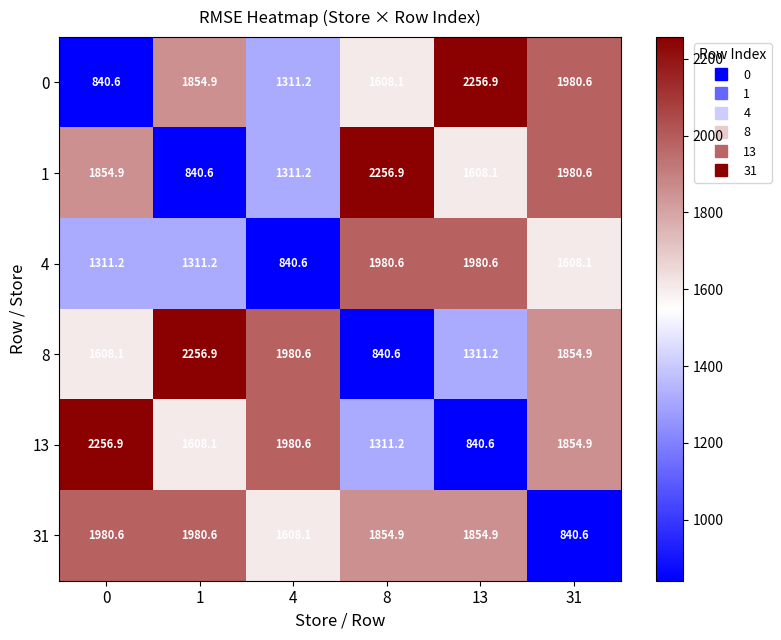

The value of 31 at 13 is 3086.6. True or false?

False